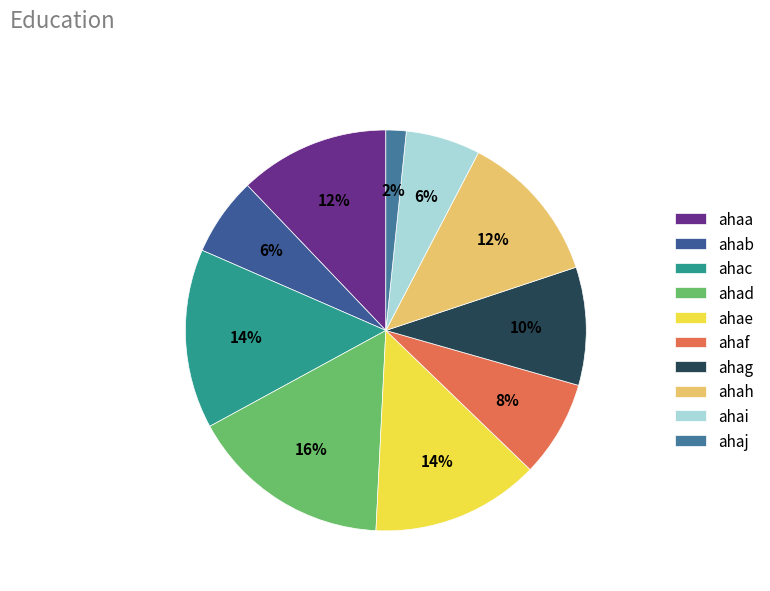

True or false: ahaa accounts for 12% of the total.

True